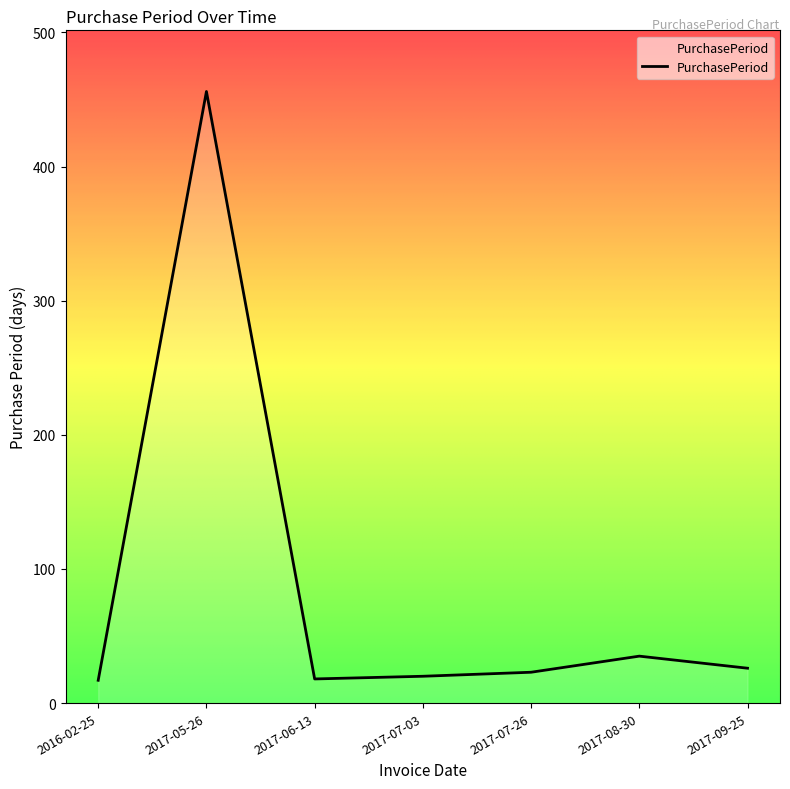

Where is the first local maximum?

2017-05-26